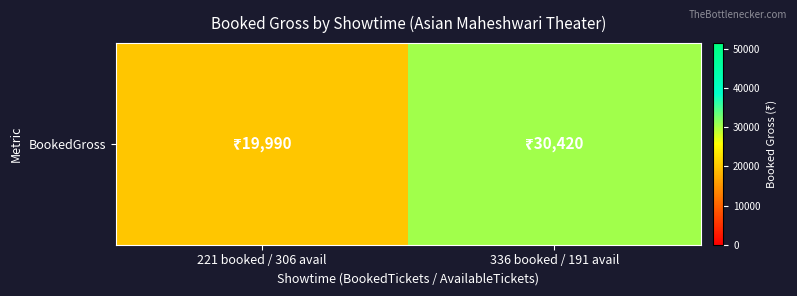

Rank the categories by value from highest to lowest.

336 booked / 191 avail, 221 booked / 306 avail